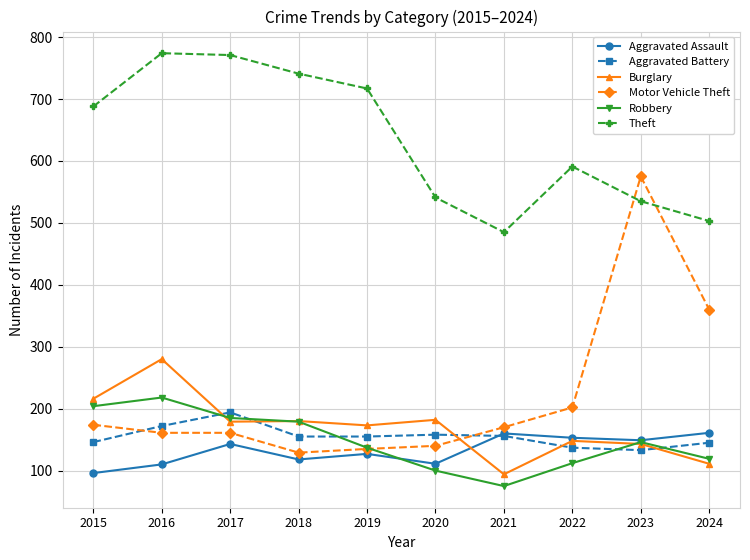

How many interior local peaks does the Theft series have?

2